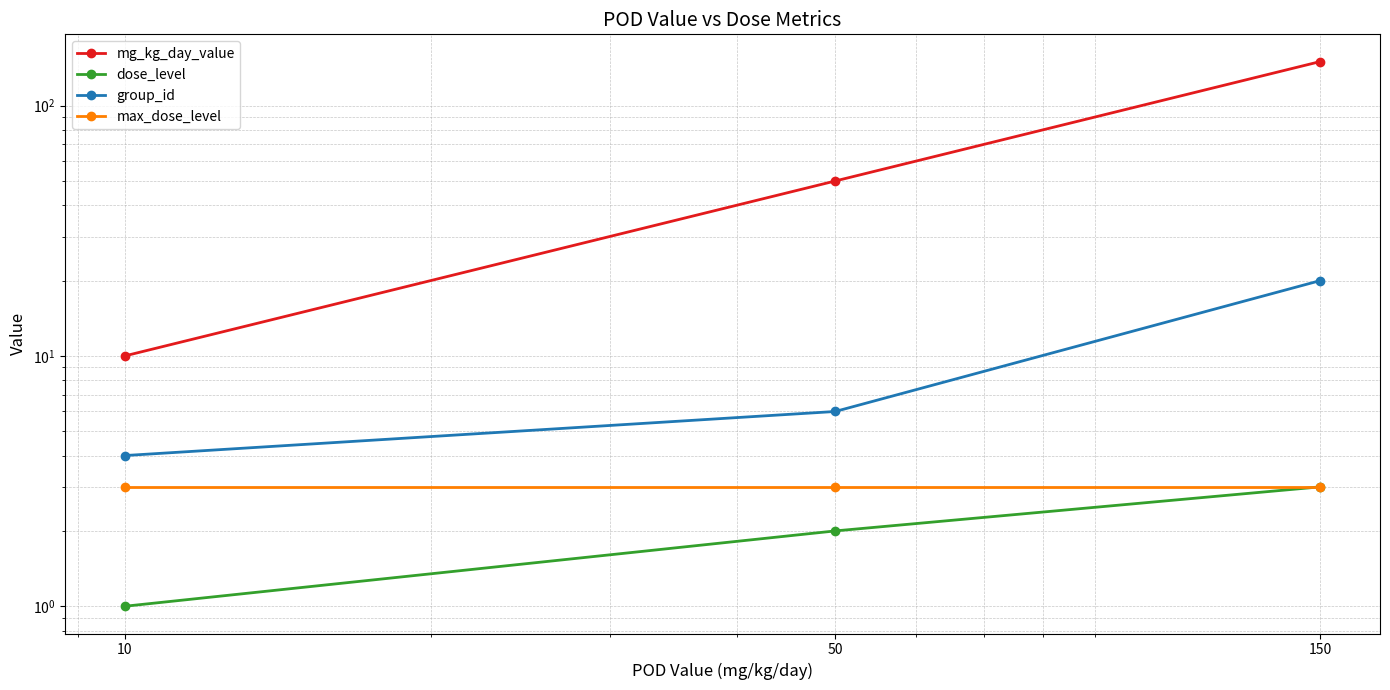

Which label corresponds to the smallest value in the chart?

10